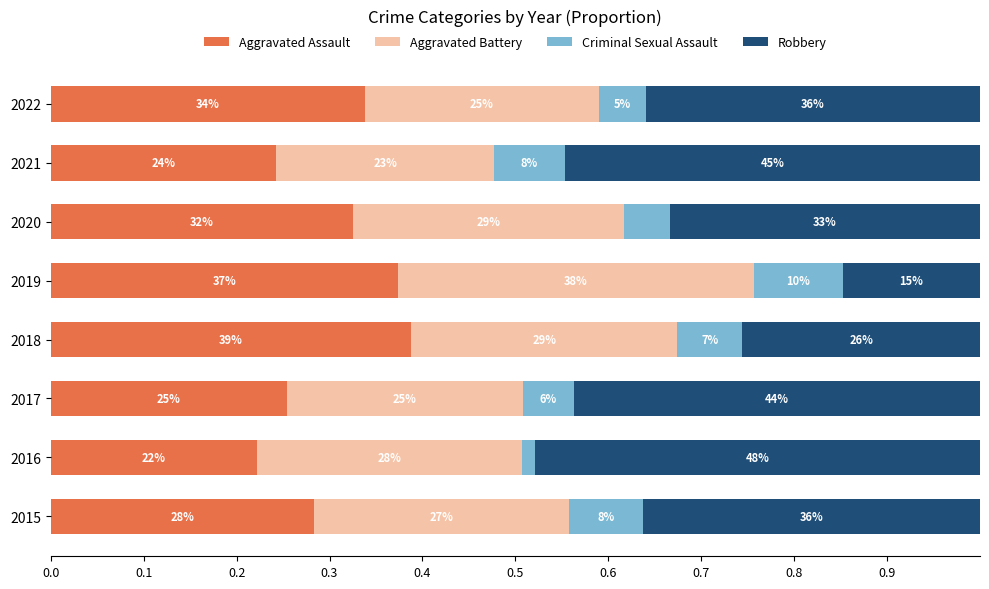

What are all the series names shown in the legend?

Aggravated Assault, Aggravated Battery, Criminal Sexual Assault, Robbery